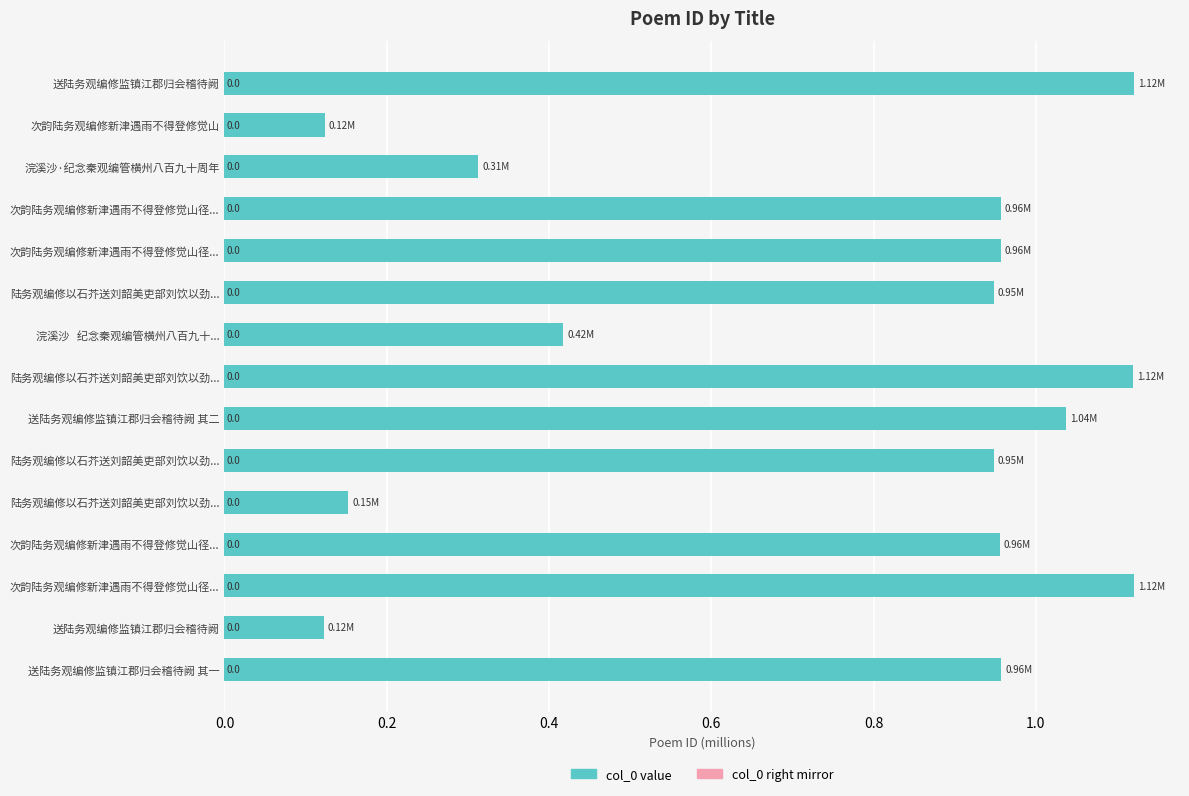

How many bars are there in total?

15